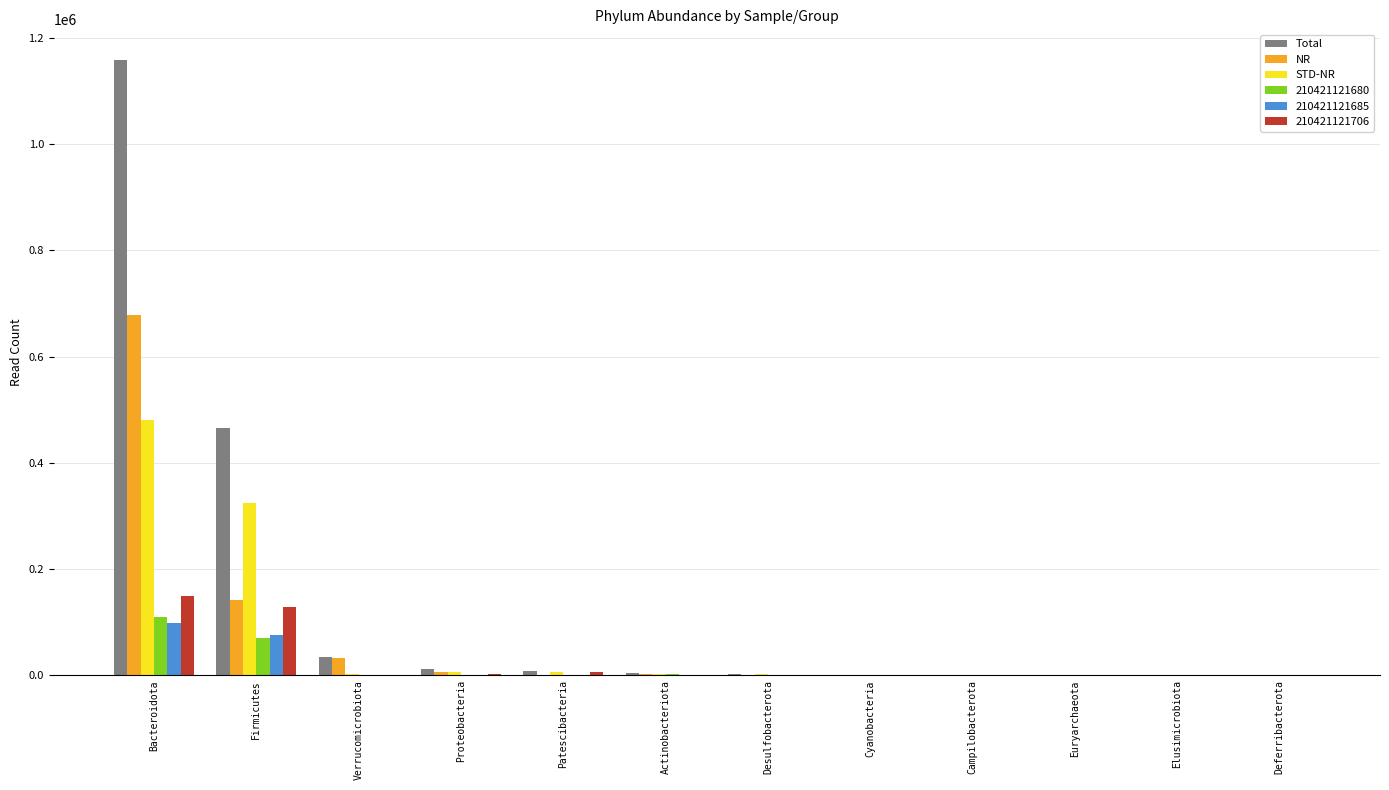

Which label corresponds to the largest value in the chart?

Bacteroidota